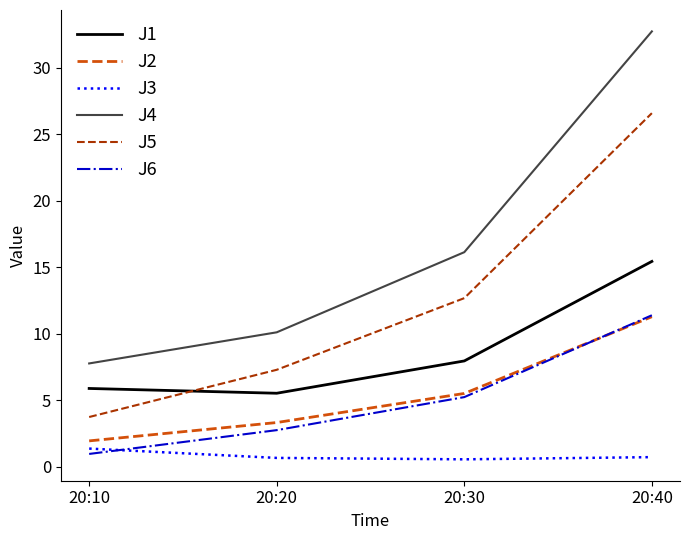

What is the lowest value of the J1 series?

5.5